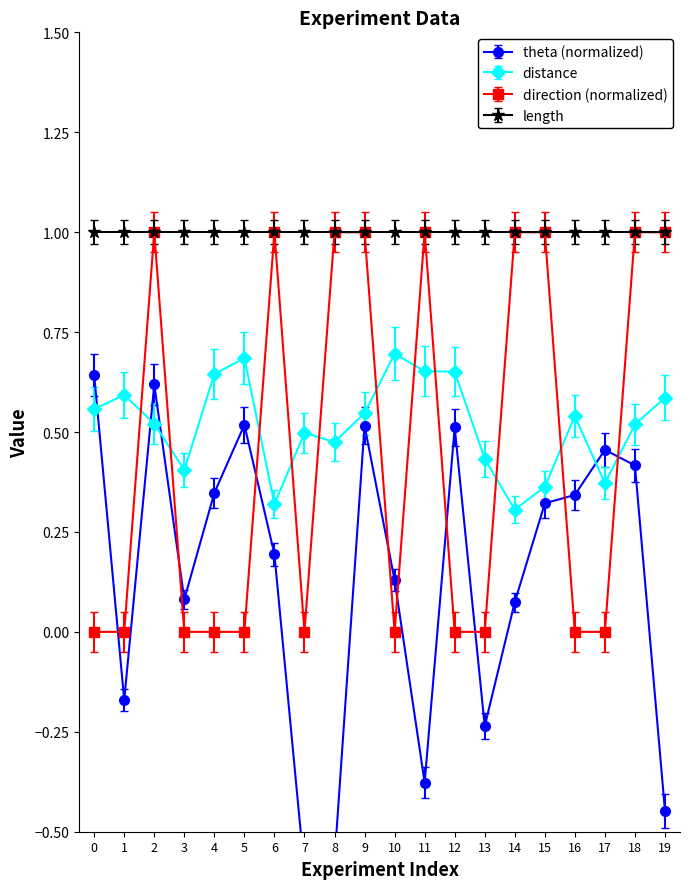

Does the chart display data point markers on the line(s)?

Yes